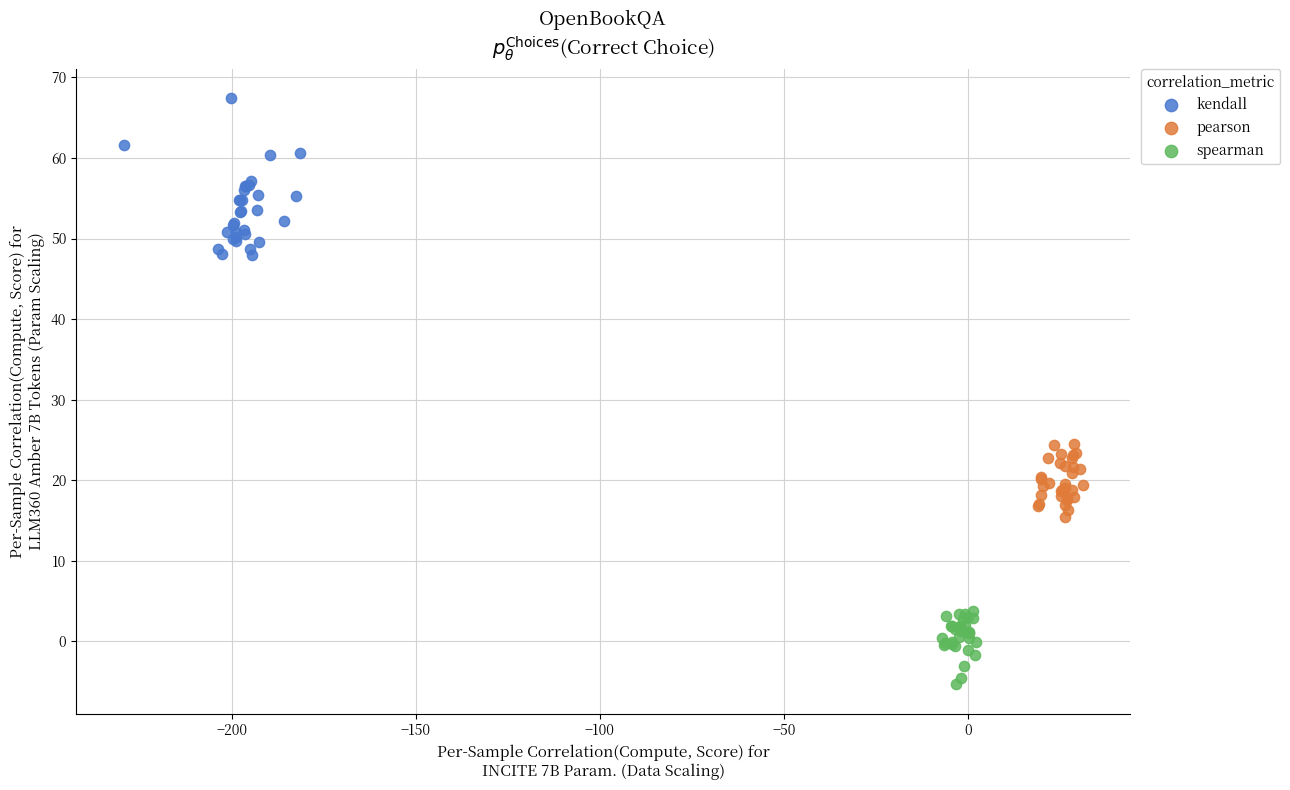

Which series has the largest Y range (max minus min)?

kendall